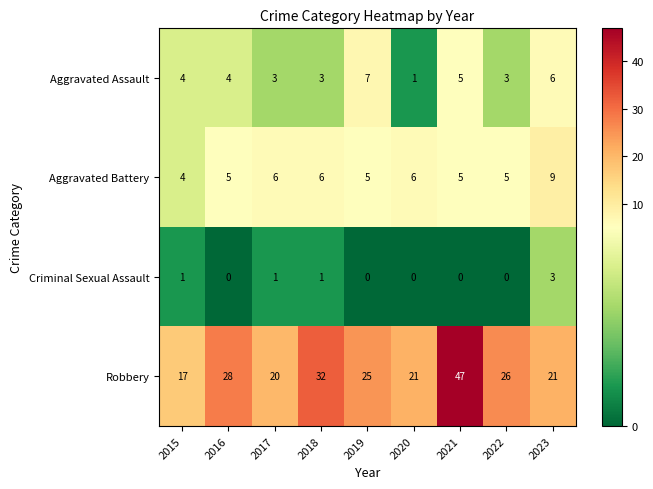

Which category has the lowest value in the Aggravated Assault series?

2020